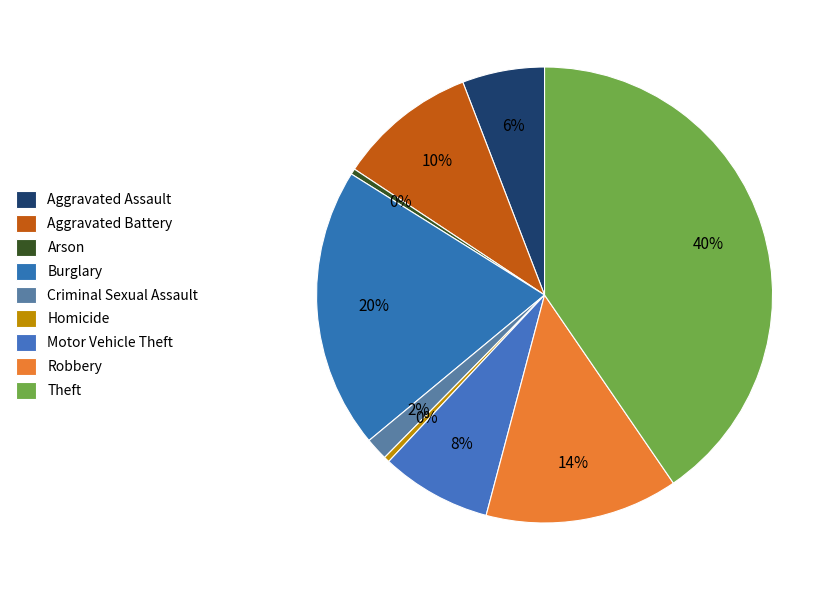

Does any single category account for the majority?

No